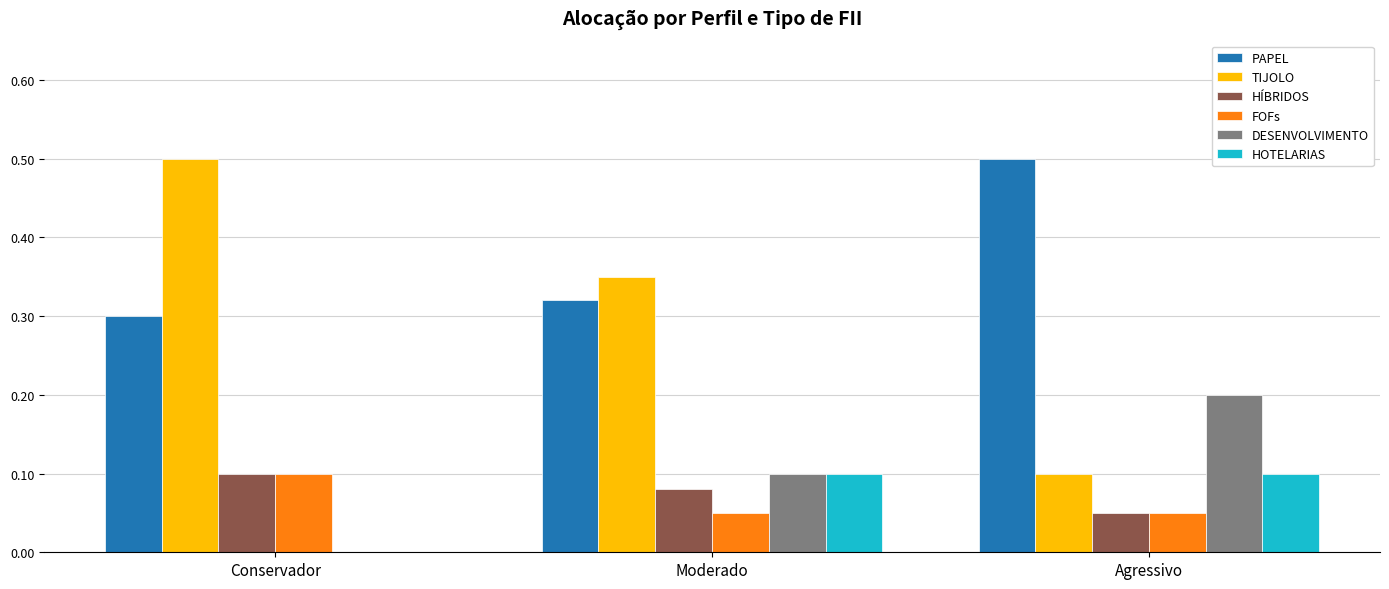

What is the total value across all series at Conservador?

1.0